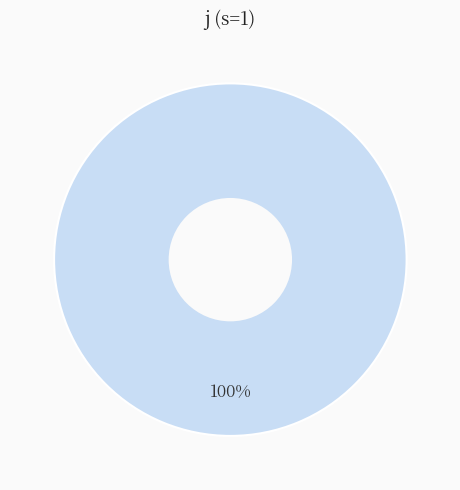

Is there a majority slice in this chart?

Yes